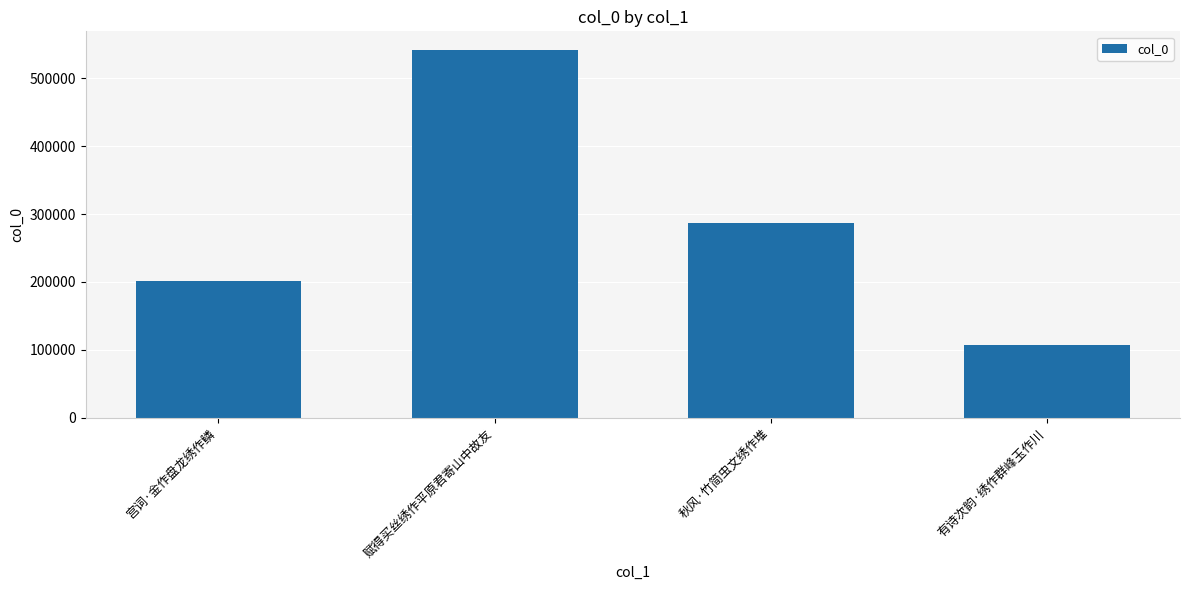

The value at 赋得买丝绣作平原君寄山中故友 is 541888. True or false?

True